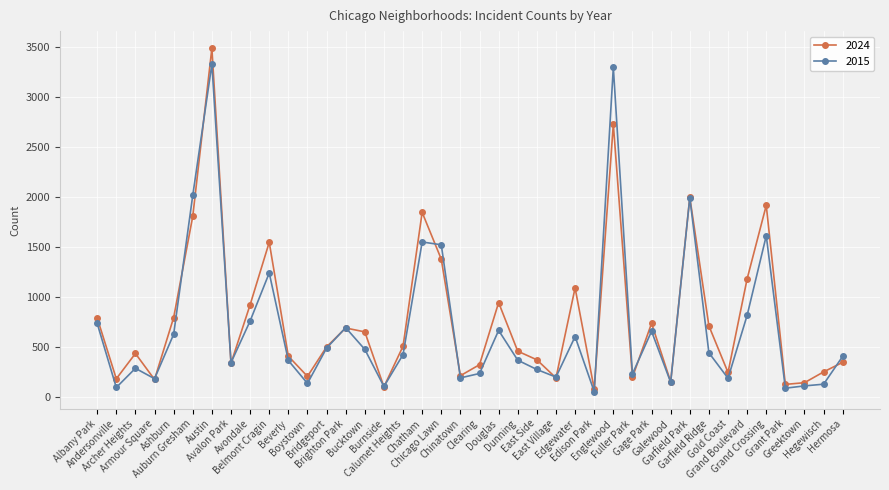

Rank the series by their maximum value, from lowest to highest.

2015, 2024